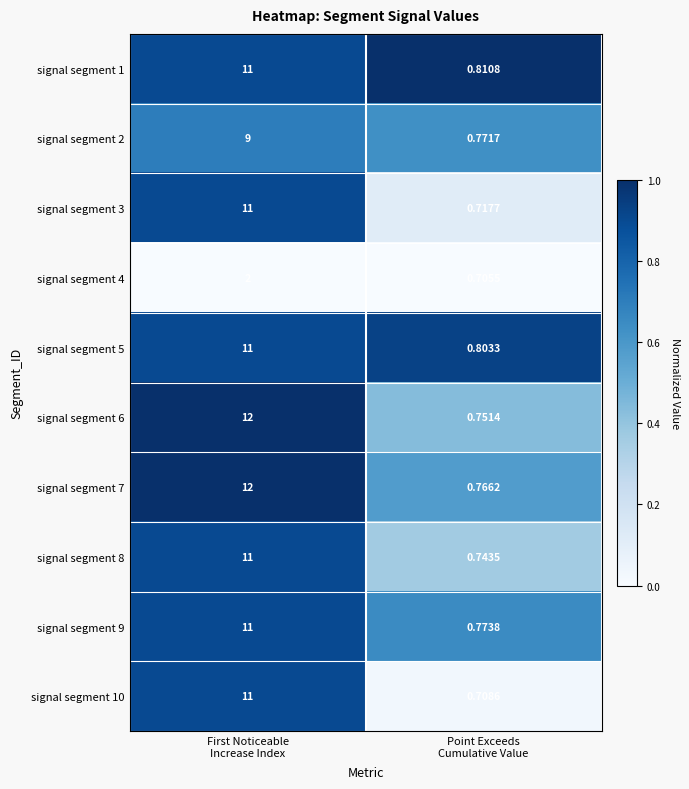

Which category has the lowest value across all series?

Point Exceeds
Cumulative Value